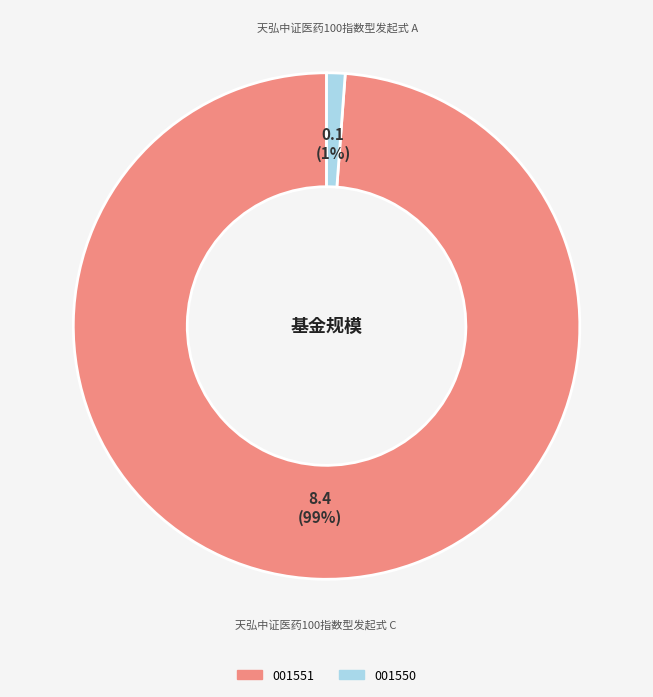

To the nearest percent, what is the average slice percentage?

50%